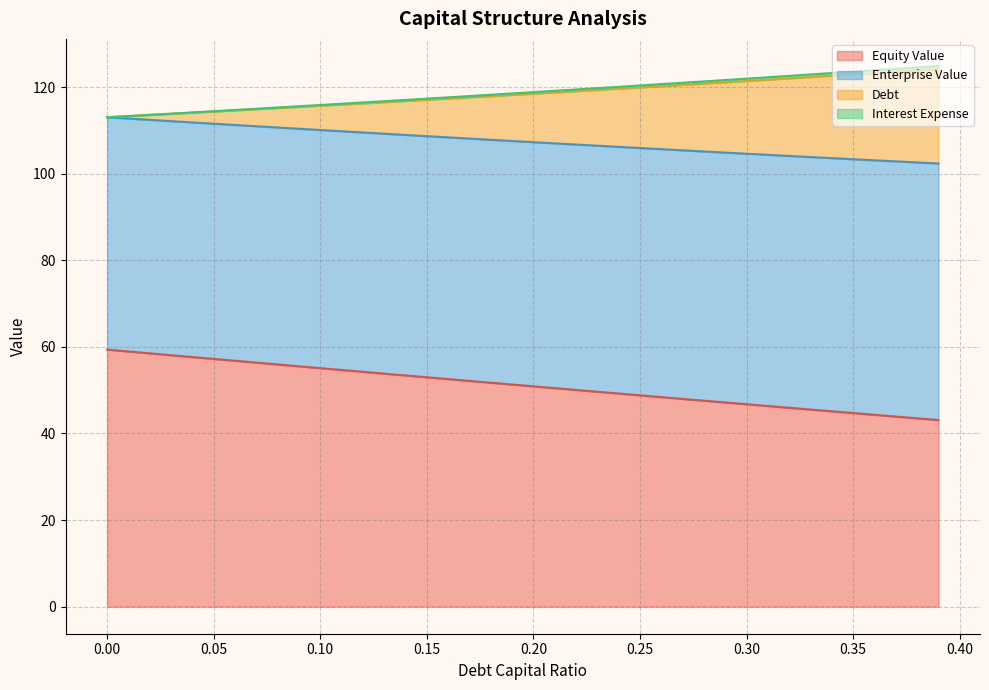

What is the minimum value for Equity Value?

43.1